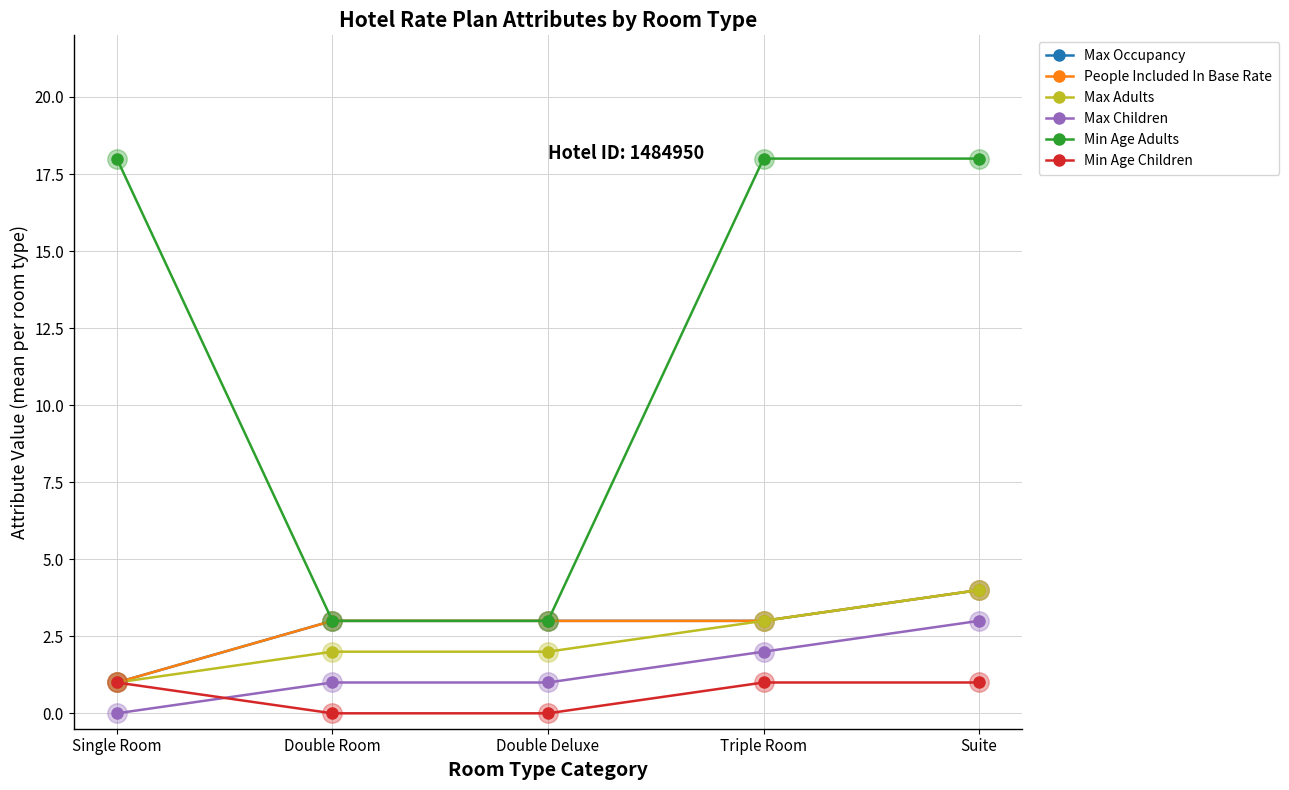

Does the chart have visible grid lines?

Yes